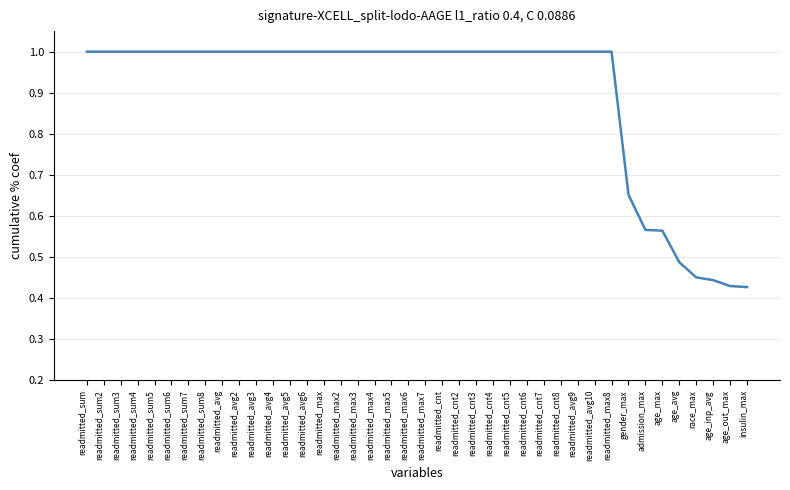

Is this an area chart (filled region under the line)?

No